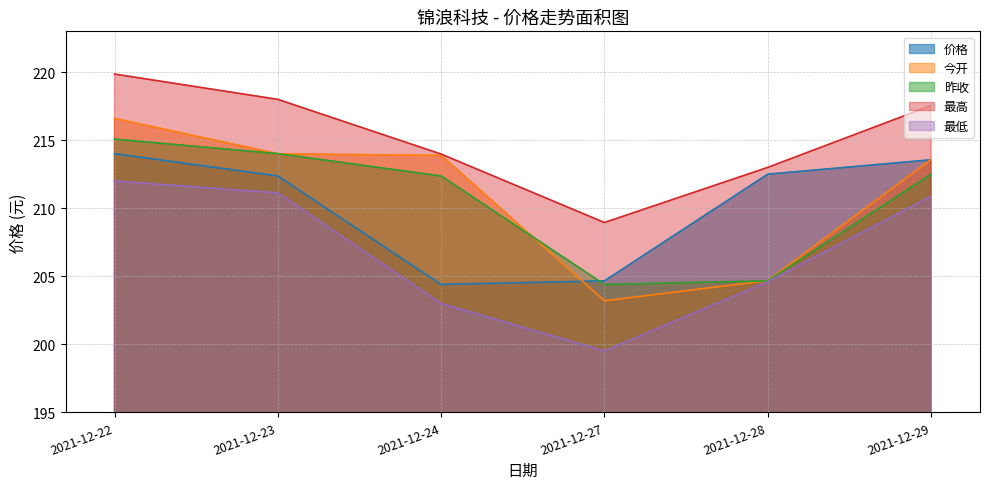

How many lines are shown in the chart?

5